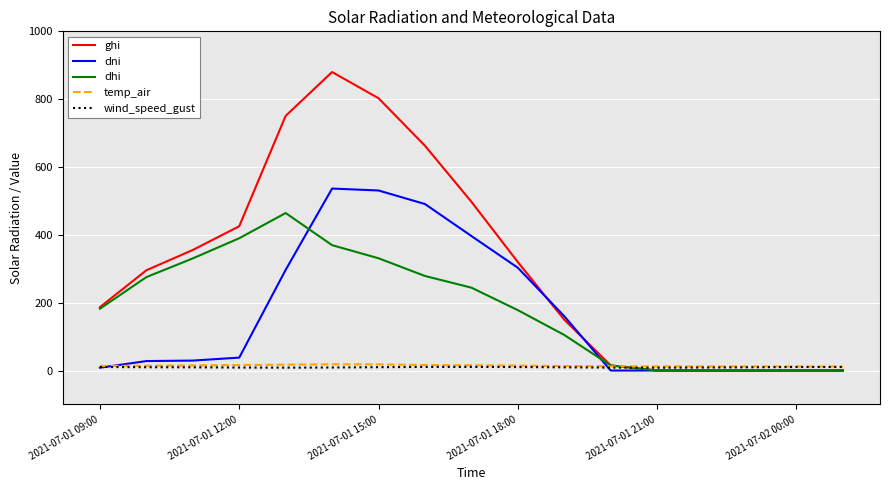

How many values in the dhi series are below 182?

8